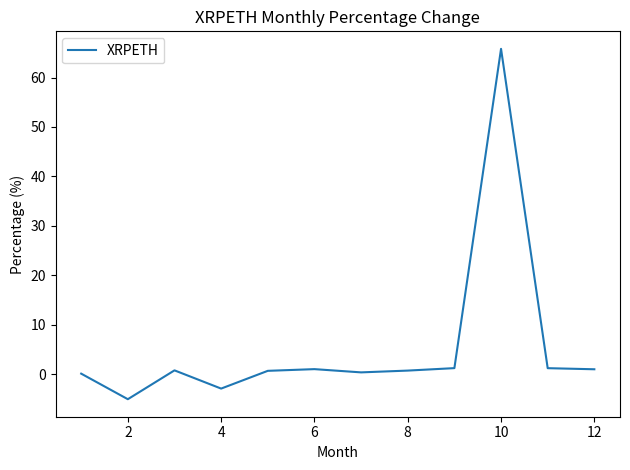

What is the minimum value shown in the chart?

-5.1